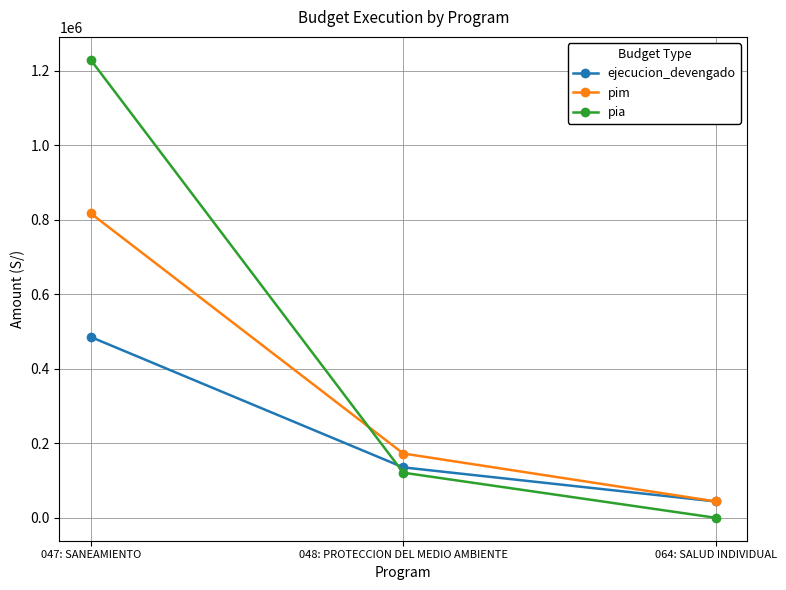

Reading left to right, what are all the values shown in this chart?

ejecucion_devengado: 047: SANEAMIENTO=485586	048: PROTECCION DEL MEDIO AMBIENTE=135411	064: SALUD INDIVIDUAL=43819
pim: 047: SANEAMIENTO=817492	048: PROTECCION DEL MEDIO AMBIENTE=172648	064: SALUD INDIVIDUAL=44000
pia: 047: SANEAMIENTO=1229639	048: PROTECCION DEL MEDIO AMBIENTE=121152	064: SALUD INDIVIDUAL=0